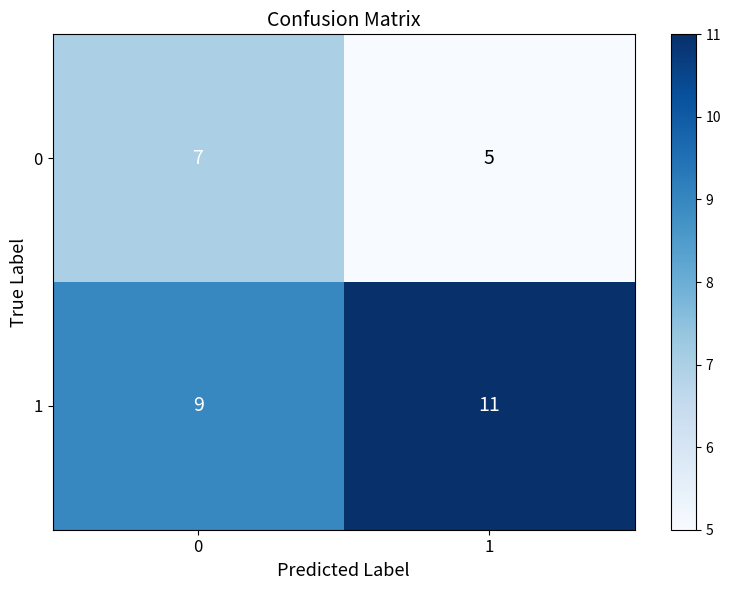

What is the sum of the 1 values at 1 and 0?

20